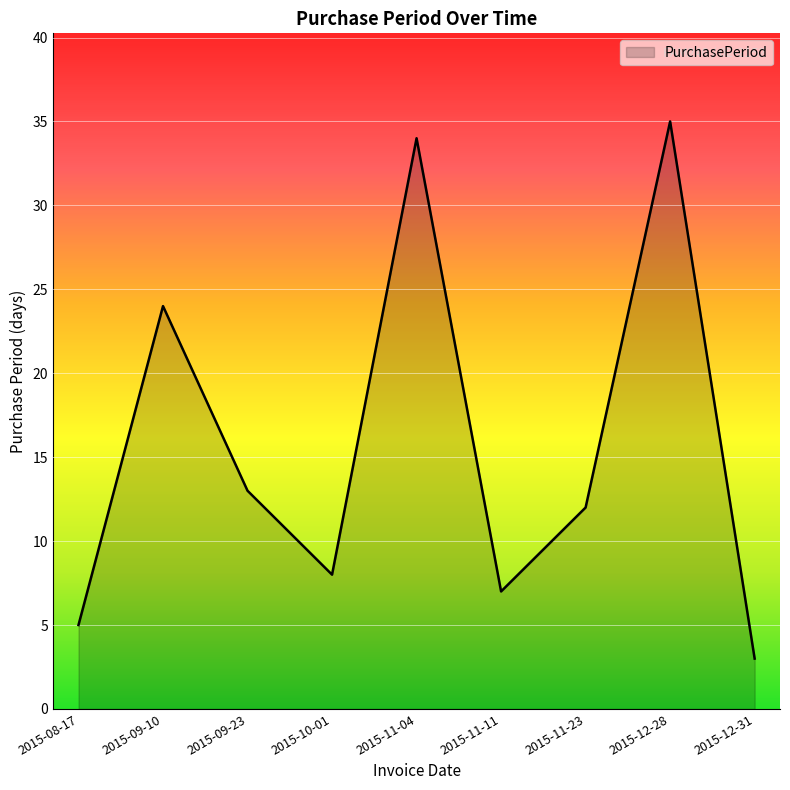

What is the greatest value displayed?

35